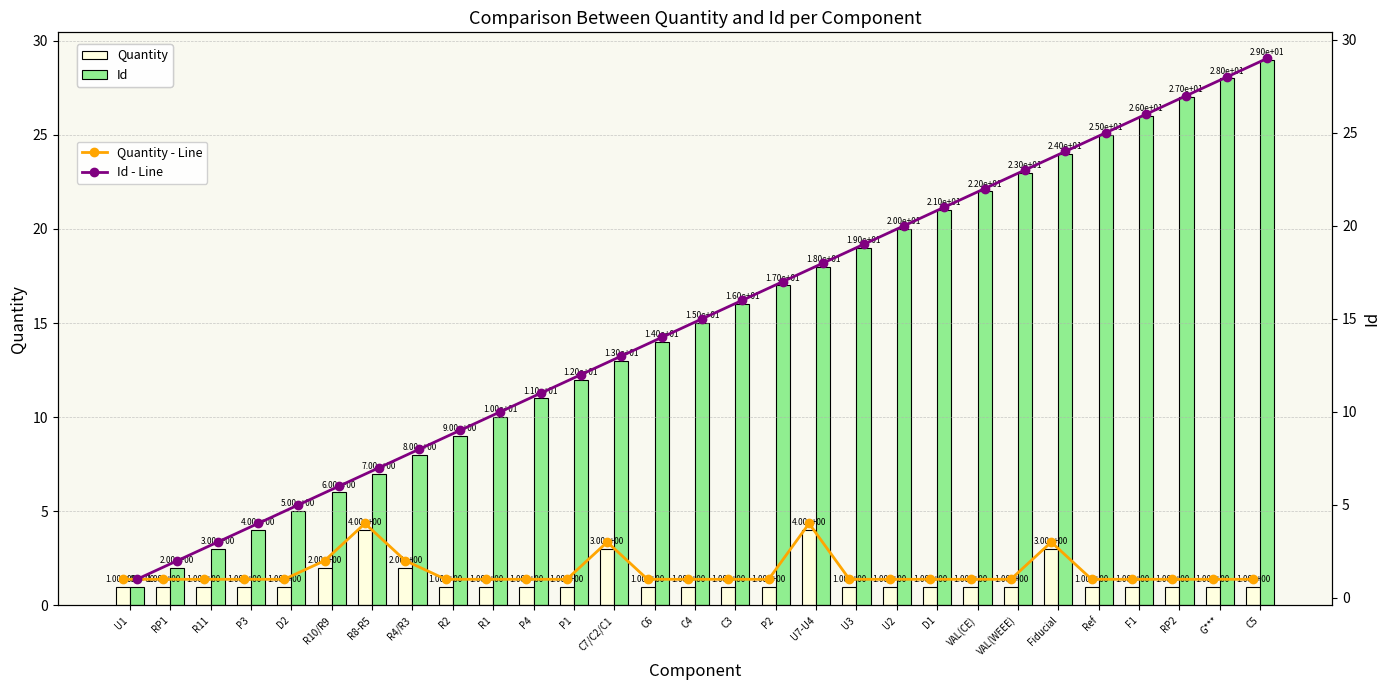

Is it true that Quantity equals 2 at C3?

False